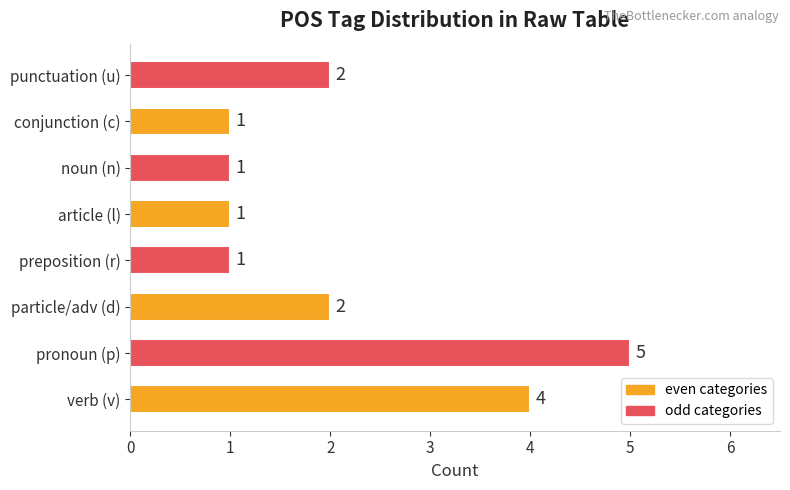

True or false: the data shows 2 at punctuation (u).

True